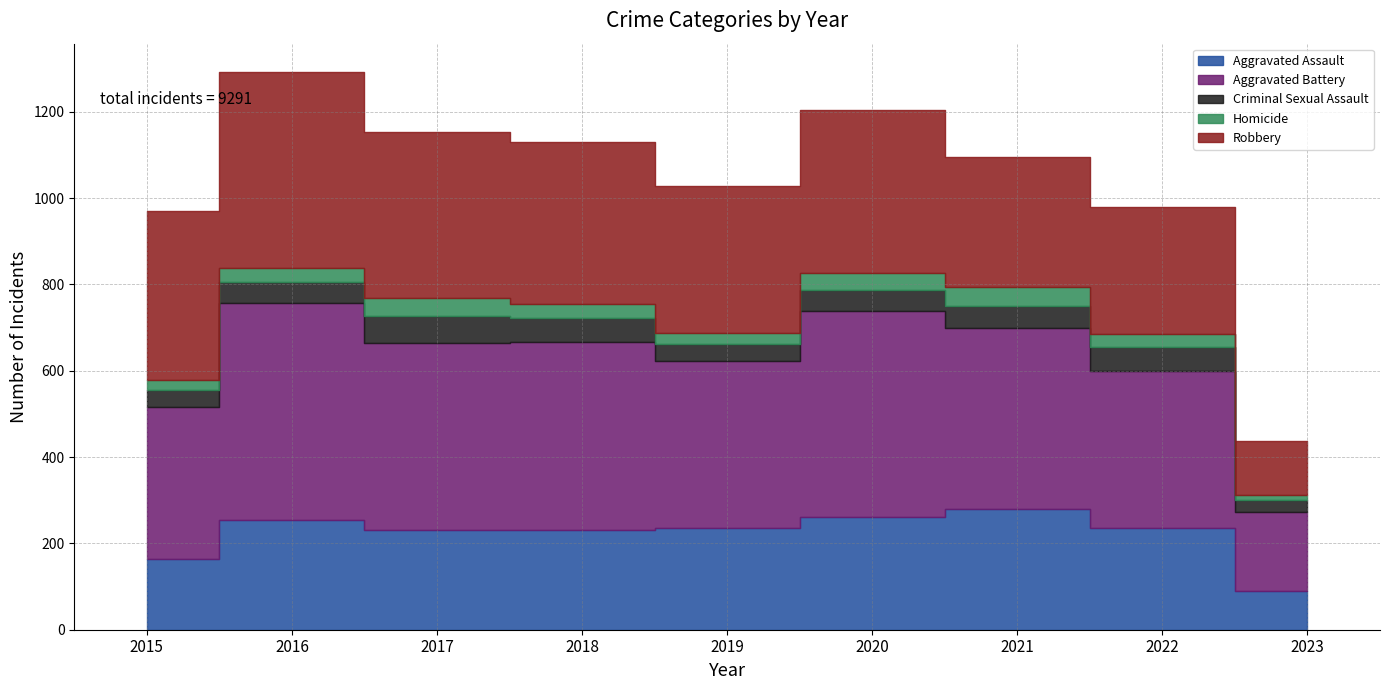

True or false: Robbery and Aggravated Assault intersect in this chart.

False